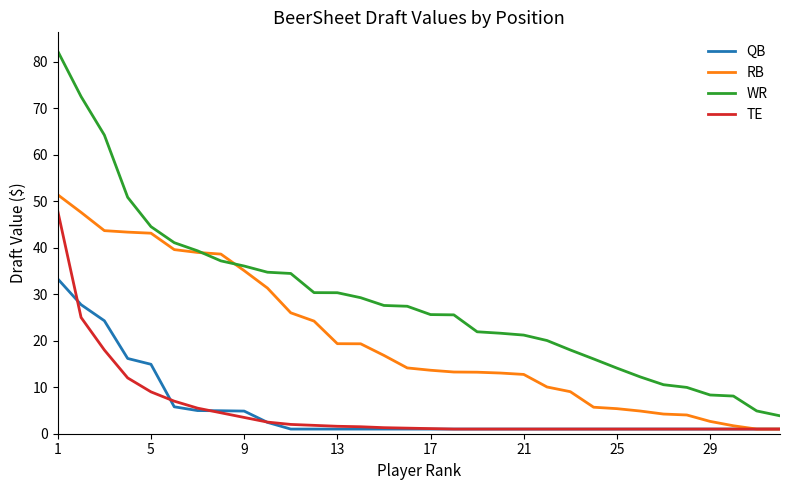

What is the difference between the second highest and minimum values in the TE series?

24.0